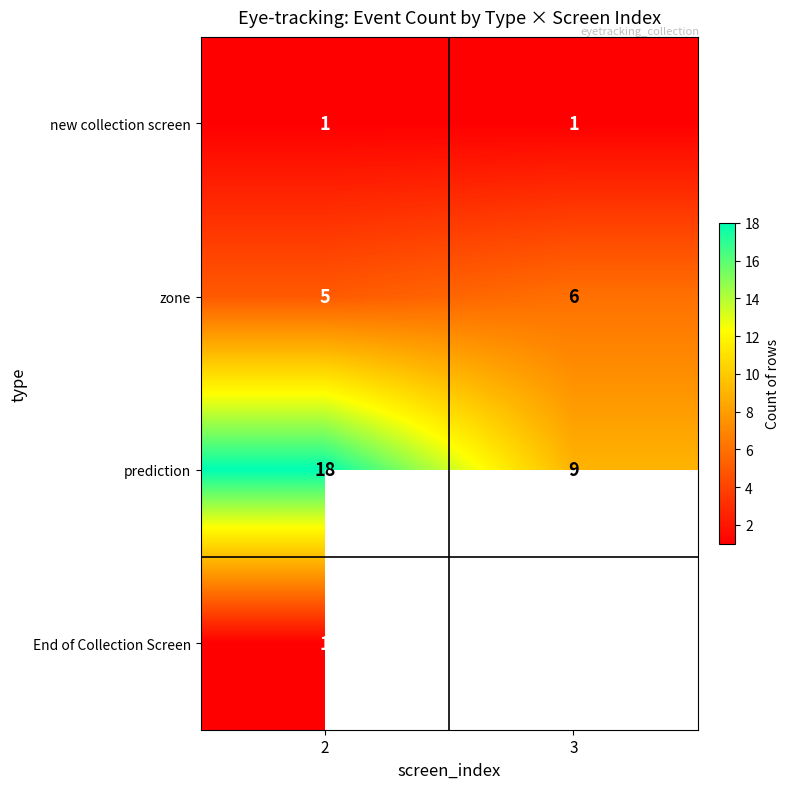

True or false: prediction has a value of 23.8 at 2.

False